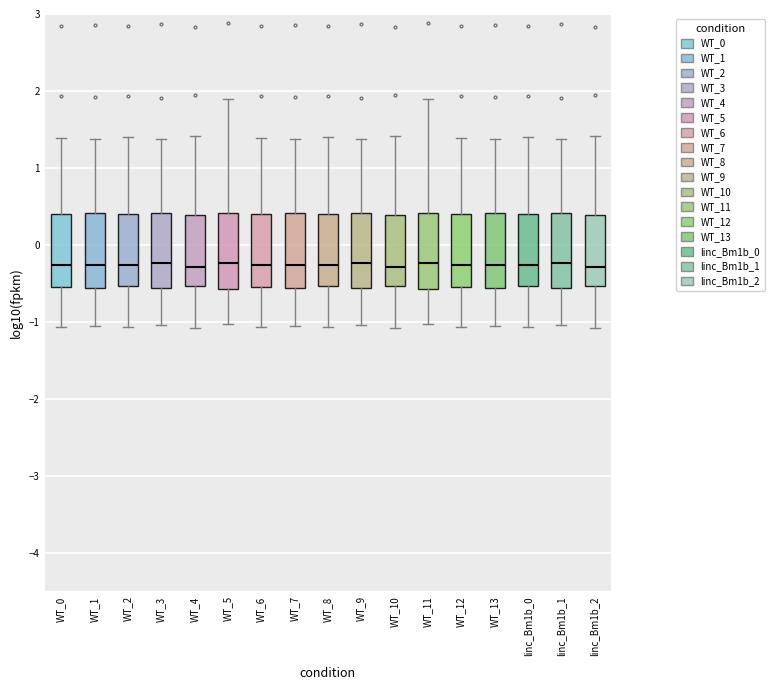

Reading left to right, read every box against the y-axis: the position of its median line, the range the box covers, and the ends of its whiskers. The values are not printed on the chart, so give them approximately, as read against the axis.

WT_0: median -0.3, box -0.5 to 0.4, whiskers -1.1 to 1.4
WT_1: median -0.3, box -0.6 to 0.4, whiskers -1.0 to 1.4
WT_2: median -0.3, box -0.5 to 0.4, whiskers -1.1 to 1.4
WT_3: median -0.2, box -0.6 to 0.4, whiskers -1.0 to 1.4
WT_4: median -0.3, box -0.5 to 0.4, whiskers -1.1 to 1.4
WT_5: median -0.2, box -0.6 to 0.4, whiskers -1.0 to 1.9
WT_6: median -0.3, box -0.5 to 0.4, whiskers -1.1 to 1.4
WT_7: median -0.3, box -0.6 to 0.4, whiskers -1.0 to 1.4
WT_8: median -0.3, box -0.5 to 0.4, whiskers -1.1 to 1.4
WT_9: median -0.2, box -0.6 to 0.4, whiskers -1.0 to 1.4
WT_10: median -0.3, box -0.5 to 0.4, whiskers -1.1 to 1.4
WT_11: median -0.2, box -0.6 to 0.4, whiskers -1.0 to 1.9
WT_12: median -0.3, box -0.5 to 0.4, whiskers -1.1 to 1.4
WT_13: median -0.3, box -0.6 to 0.4, whiskers -1.0 to 1.4
linc_Bm1b_0: median -0.3, box -0.5 to 0.4, whiskers -1.1 to 1.4
linc_Bm1b_1: median -0.2, box -0.6 to 0.4, whiskers -1.0 to 1.4
linc_Bm1b_2: median -0.3, box -0.5 to 0.4, whiskers -1.1 to 1.4